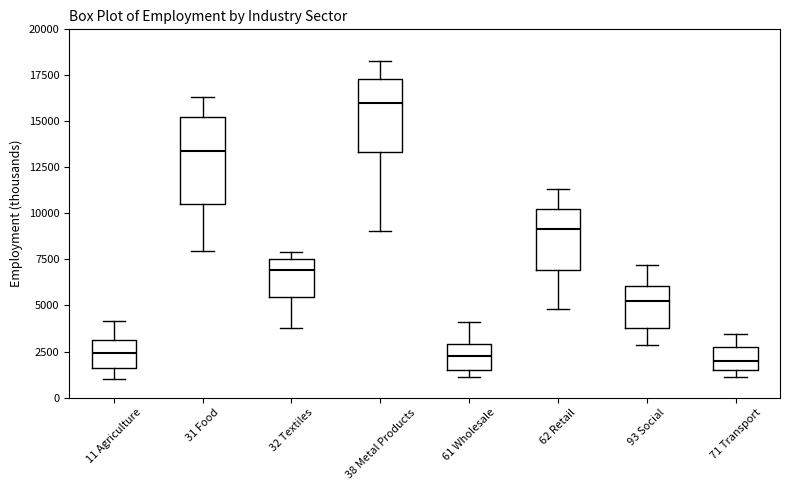

Reading left to right, transcribe this box plot: for each box, give where its median line is, the range the box spans, and where its two whiskers end, as read against the y-axis. The values are not printed on the chart, so give them approximately, as read against the axis.

11 Agriculture: median 2500, box 1500 to 3000, whiskers 1000 to 4000
31 Food: median 13500, box 10500 to 15000, whiskers 8000 to 16500
32 Textiles: median 7000, box 5500 to 7500, whiskers 4000 to 8000
38 Metal Products: median 16000, box 13500 to 17500, whiskers 9000 to 18500
61 Wholesale: median 2500, box 1500 to 3000, whiskers 1000 to 4000
62 Retail: median 9000, box 7000 to 10500, whiskers 5000 to 11500
93 Social: median 5500, box 4000 to 6000, whiskers 3000 to 7000
71 Transport: median 2000, box 1500 to 2500, whiskers 1000 to 3500